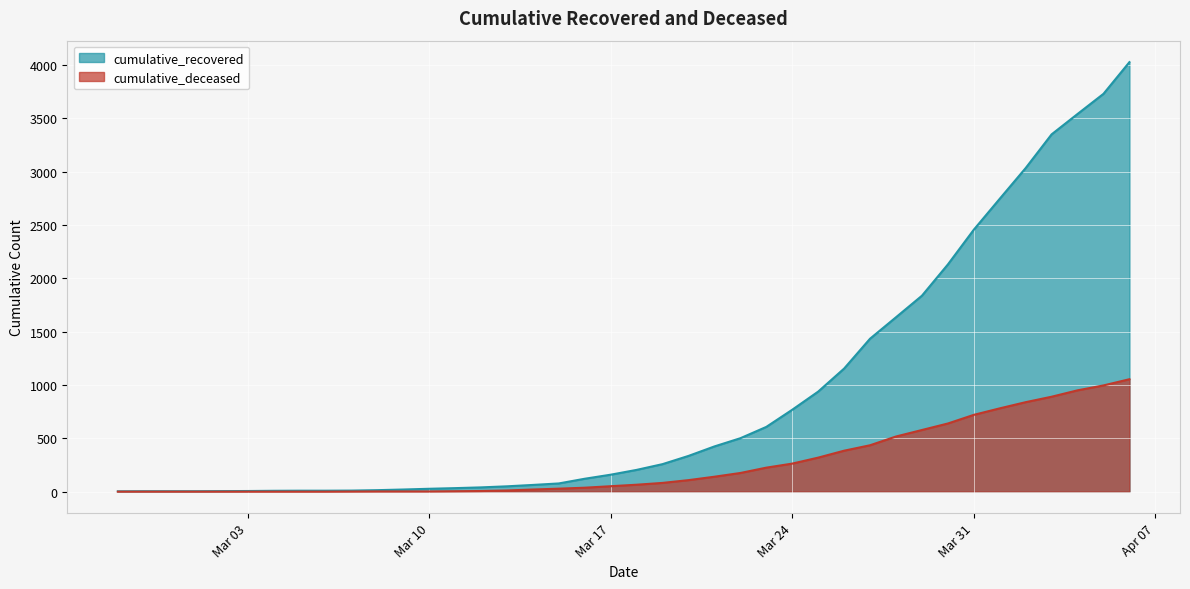

Is the value of cumulative_recovered at 2020-02-29 greater than the value of cumulative_deceased at 2020-03-23?

No